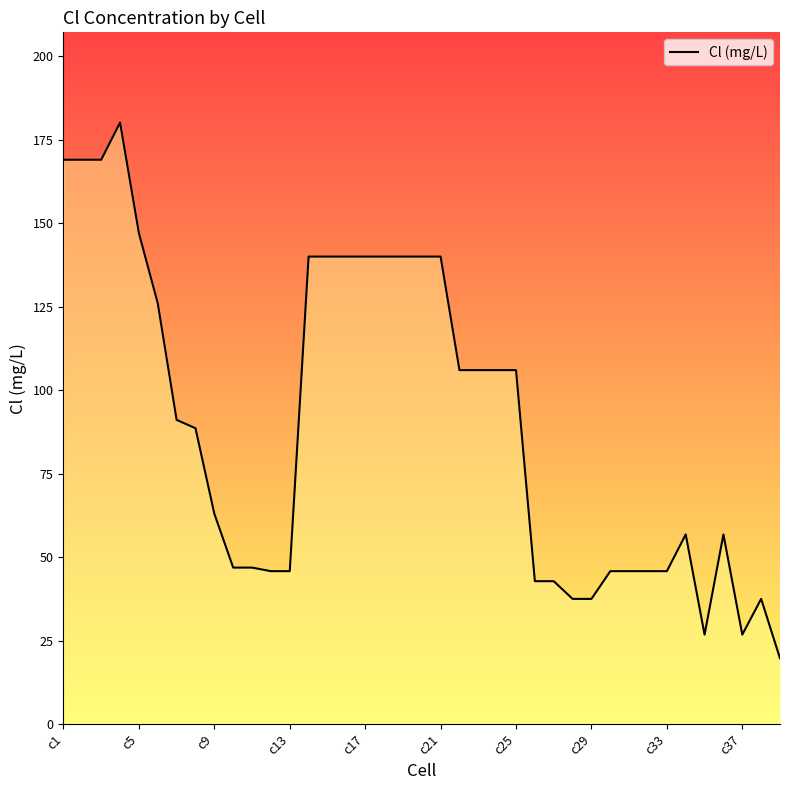

What is the maximum value shown in the chart?

180.1